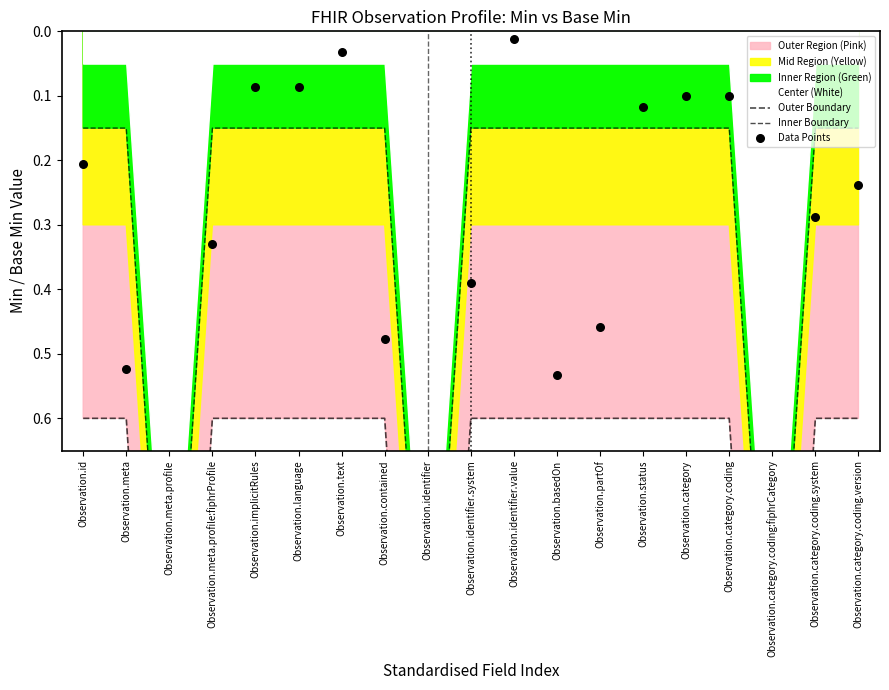

Which series has the largest total across all categories?

Outer Boundary